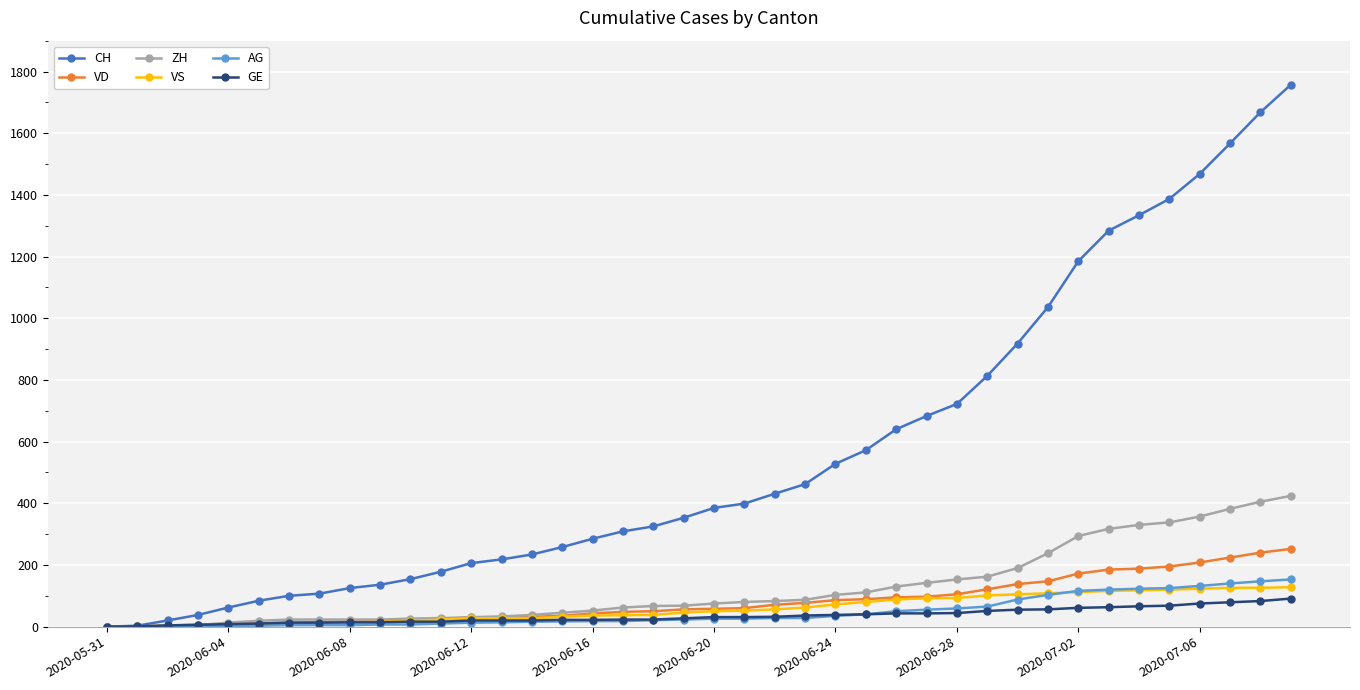

What is the highest value of the CH series?

1757